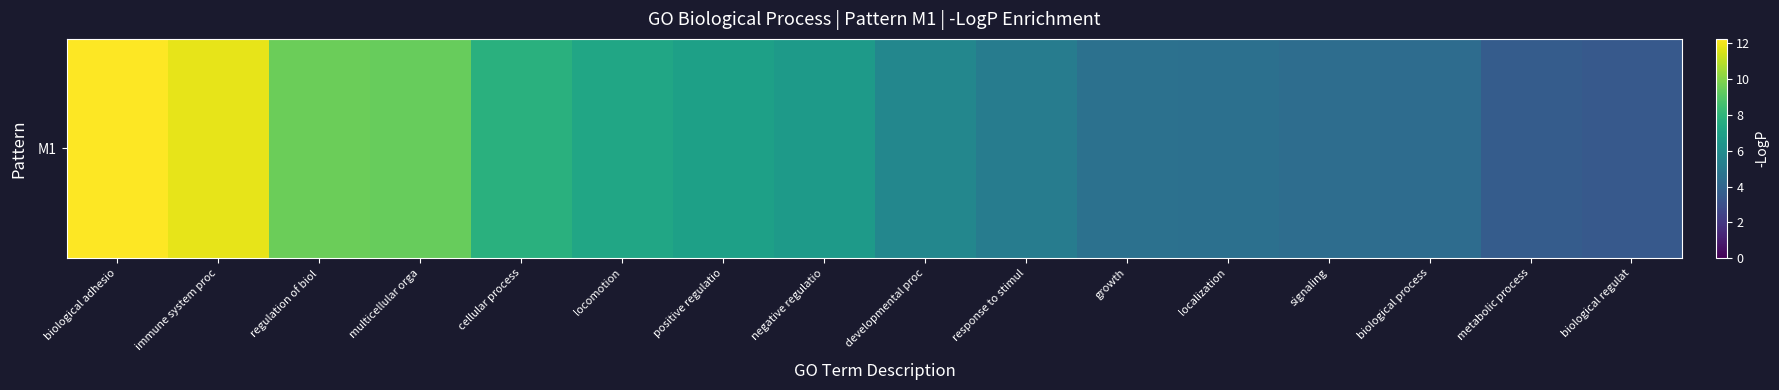

What is the smallest value displayed?

3.4